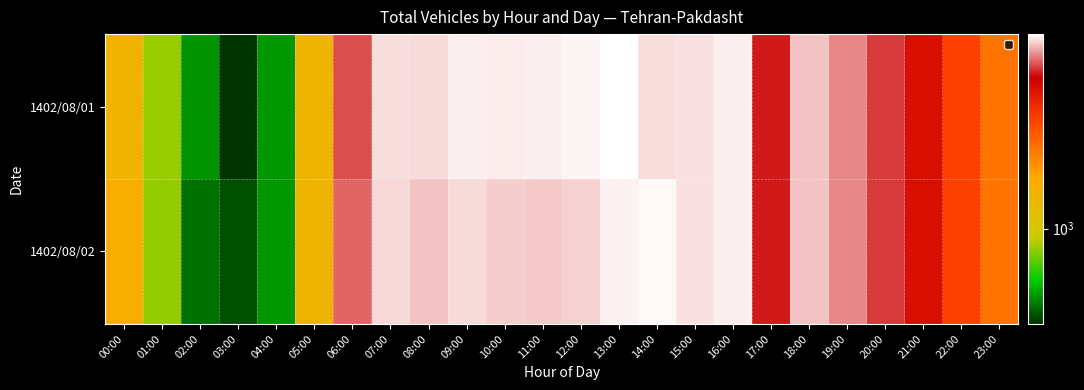

Reading left to right, list all the values displayed in this chart.

1402/08/01: 00:00=1340	01:00=854	02:00=572	03:00=452	04:00=574	05:00=1283	06:00=3938	07:00=4815	08:00=4806	09:00=4947	10:00=4921	11:00=4946	12:00=4999	13:00=5071	14:00=4826	15:00=4839	16:00=4936	17:00=3648	18:00=4647	19:00=4273	20:00=3830	21:00=3239	22:00=2507	23:00=1955
1402/08/02: 00:00=1424	01:00=848	02:00=526	03:00=487	04:00=573	05:00=1310	06:00=4066	07:00=4782	08:00=4649	09:00=4800	10:00=4724	11:00=4699	12:00=4746	13:00=4959	14:00=5009	15:00=4839	16:00=4936	17:00=3648	18:00=4647	19:00=4273	20:00=3830	21:00=3239	22:00=2507	23:00=1955